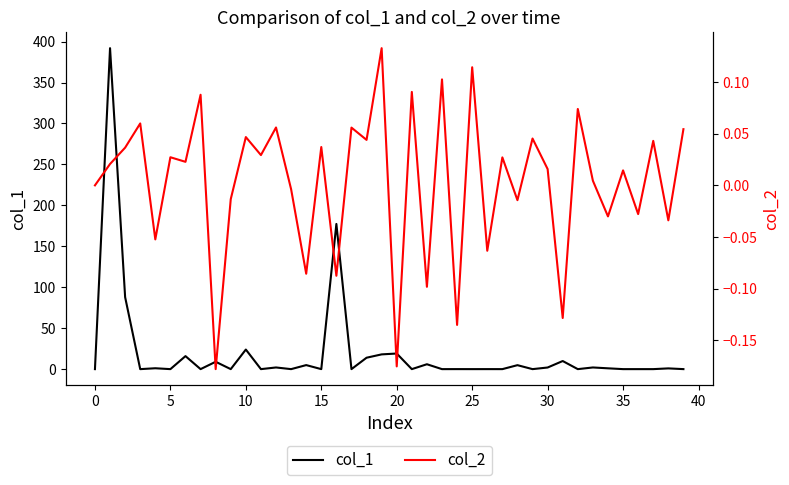

Which series changed the most between 17 and 31?

col_1